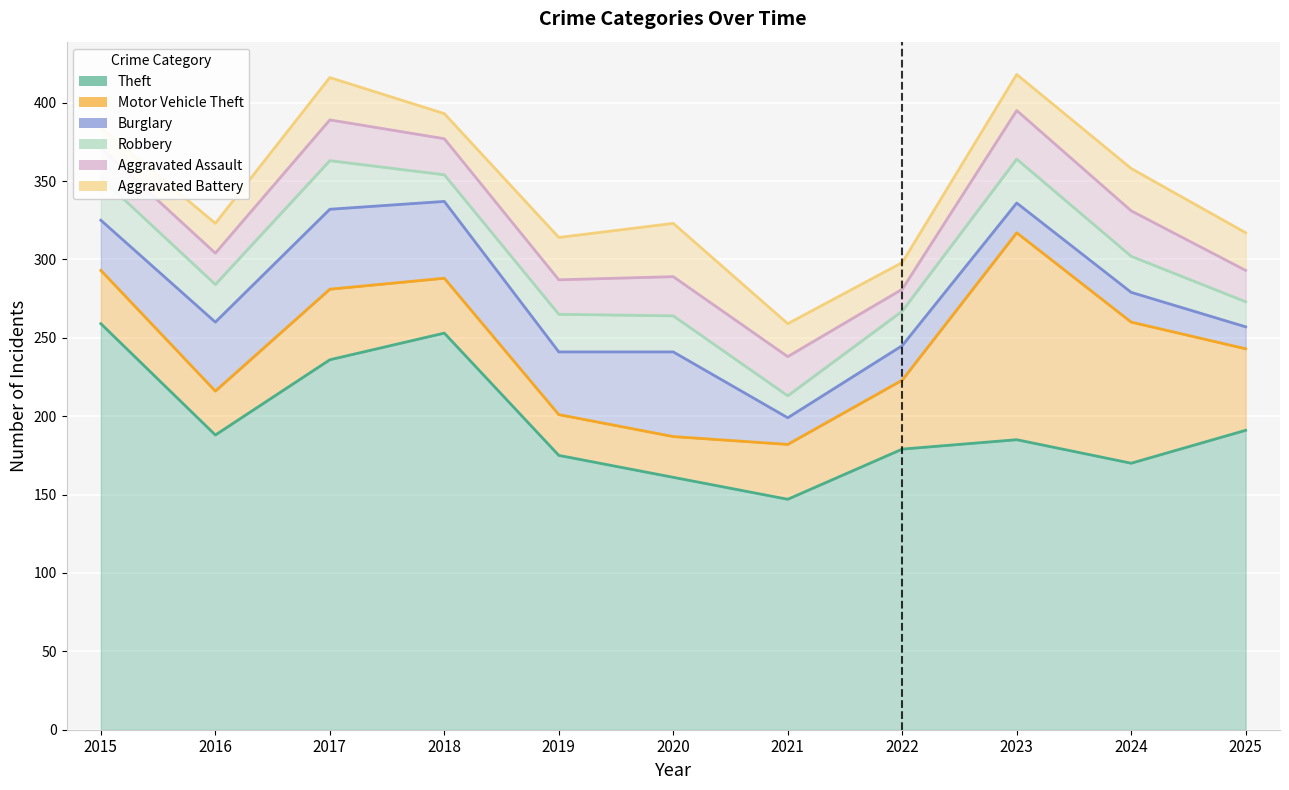

What is the maximum value shown in the chart?

259